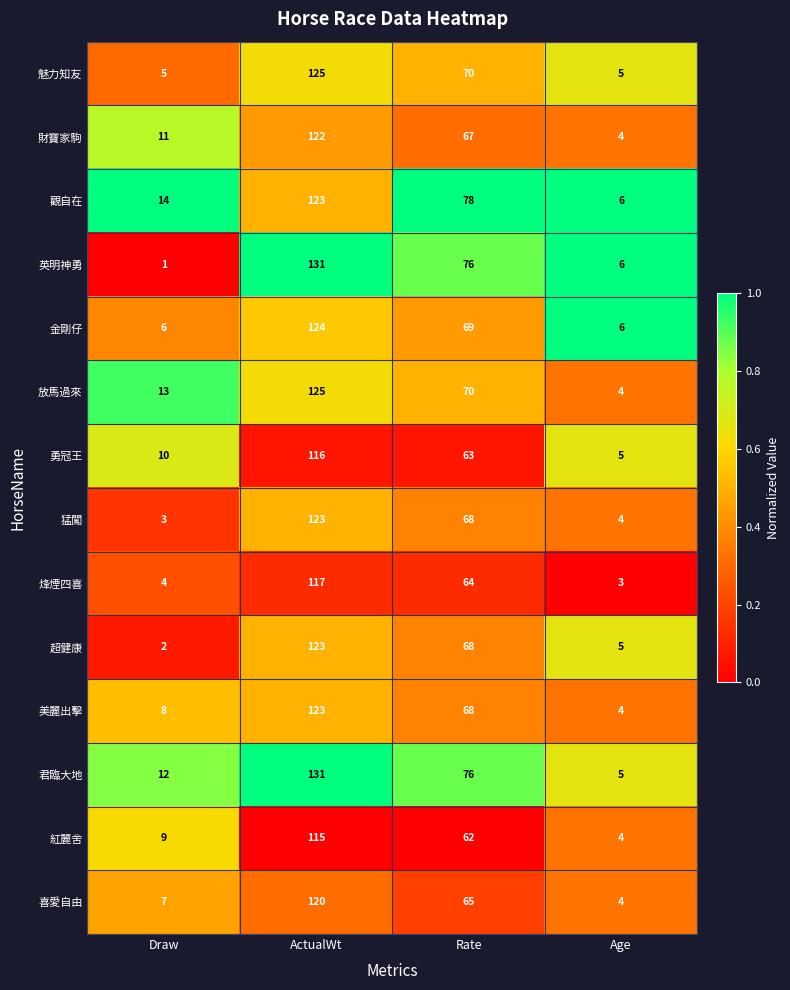

What is the average value of the 財寶家駒 series?

51